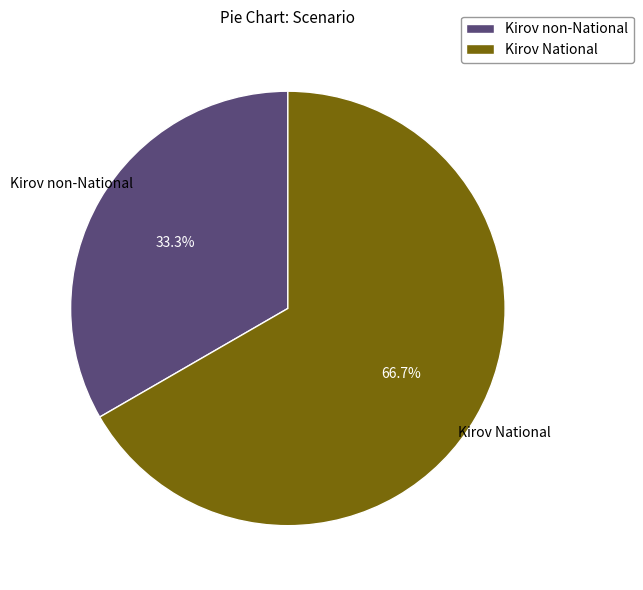

True or false: Kirov non-National accounts for 46% of the total.

False